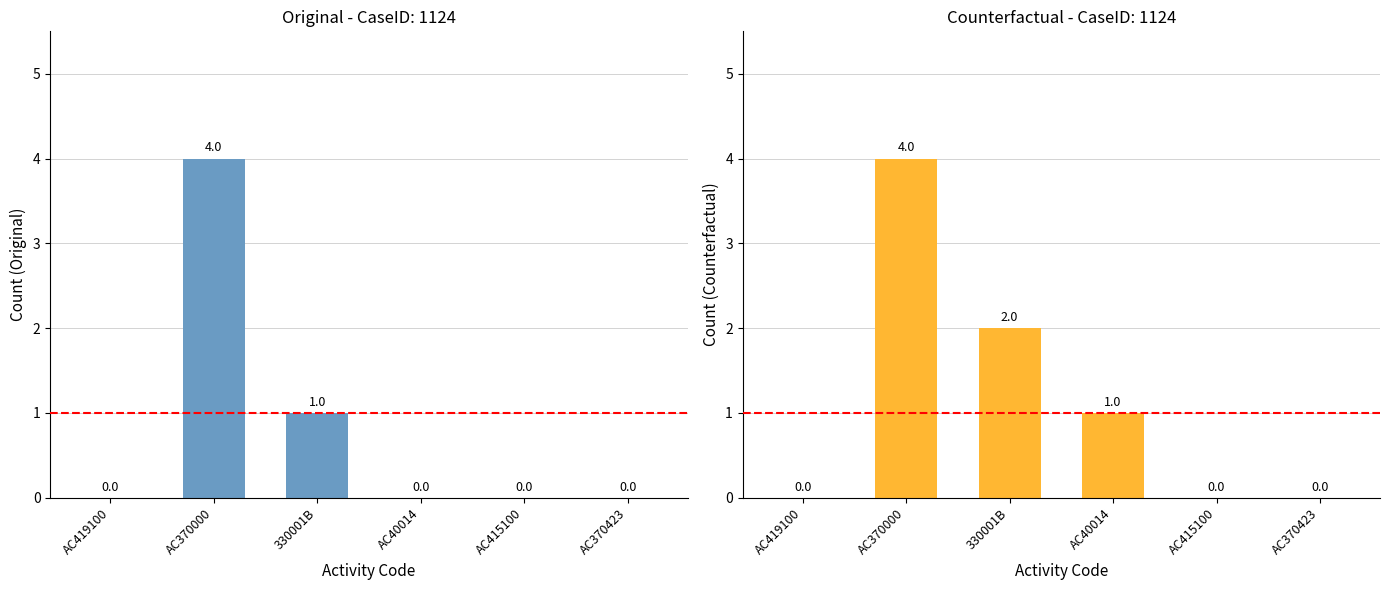

What is the highest value of the Counterfactual series?

4